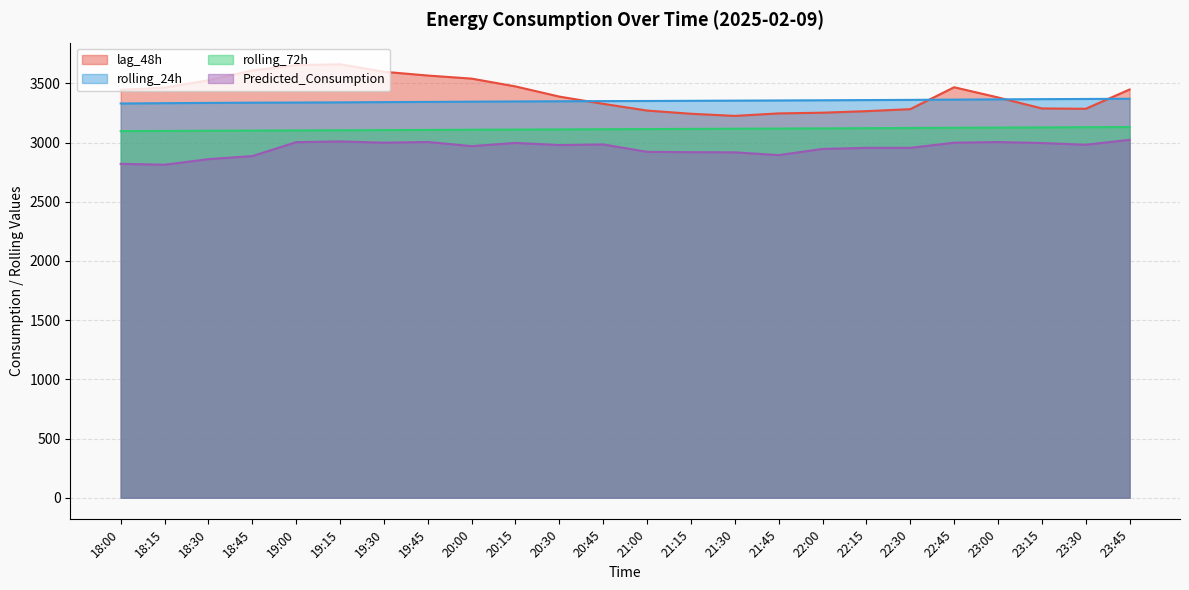

True or false: rolling_72h and lag_48h intersect in this chart.

False